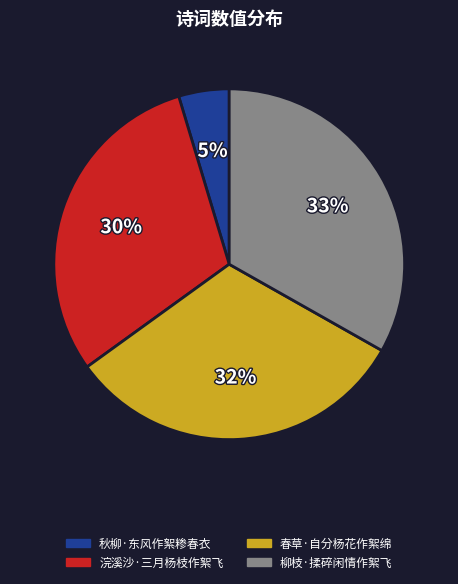

To the nearest percent, what is the combined percentage of 柳枝·揉碎闲情作絮飞 and 春草·自分杨花作絮绵?

65%